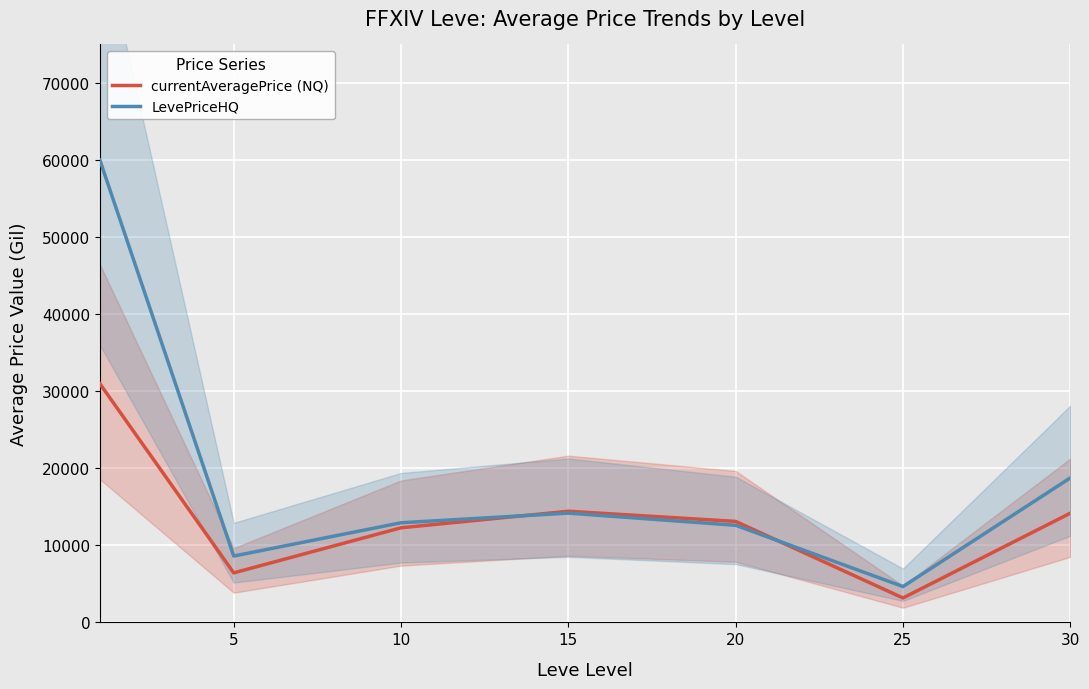

Which has a higher value, 20 or 25?

20